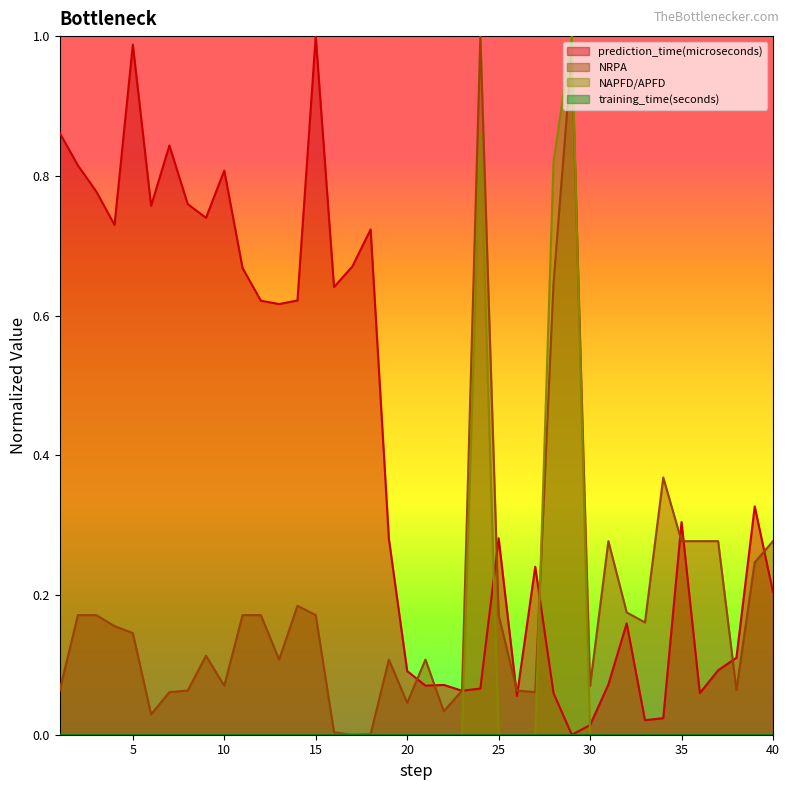

How many lines are shown in the chart?

4